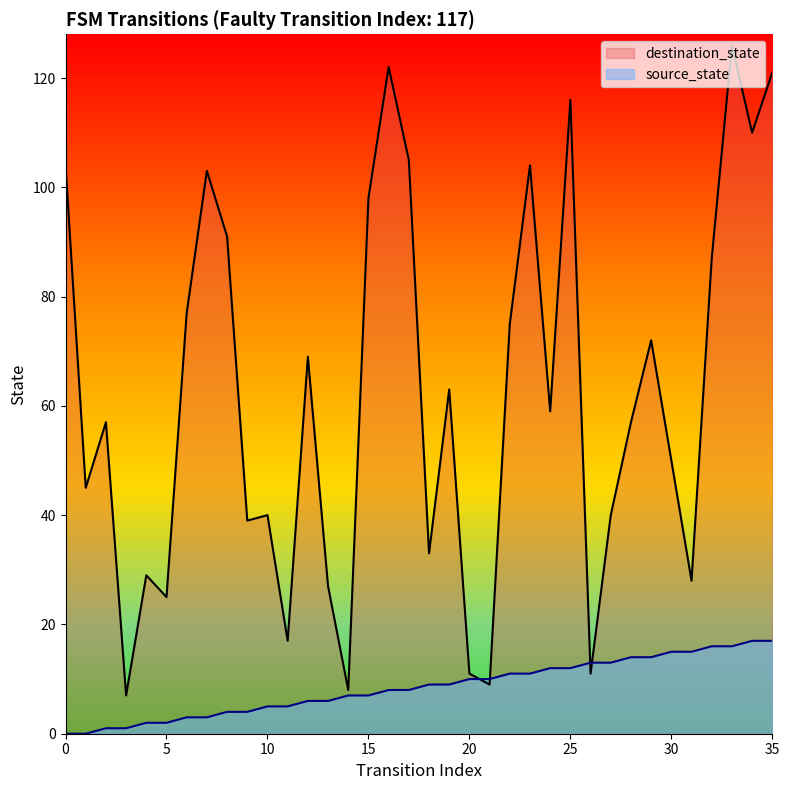

What is the value of the destination_state point at the 35th from the left?

110